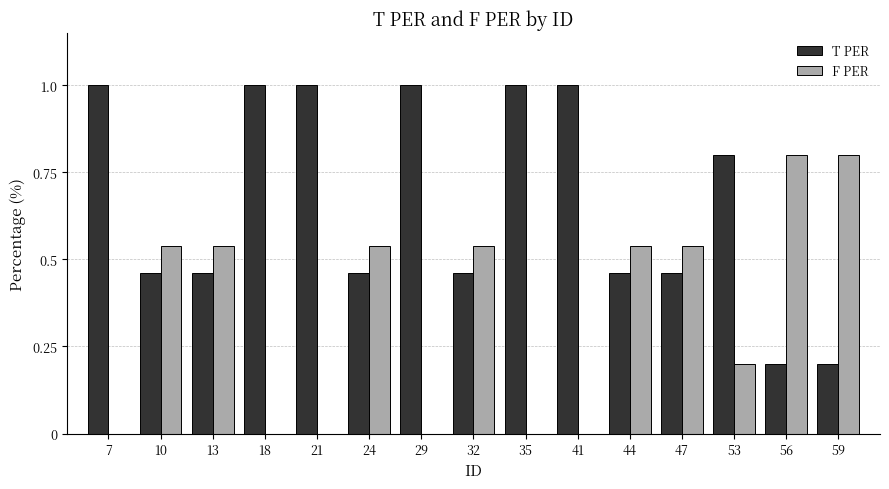

What are all the series names shown in the legend?

T PER, F PER